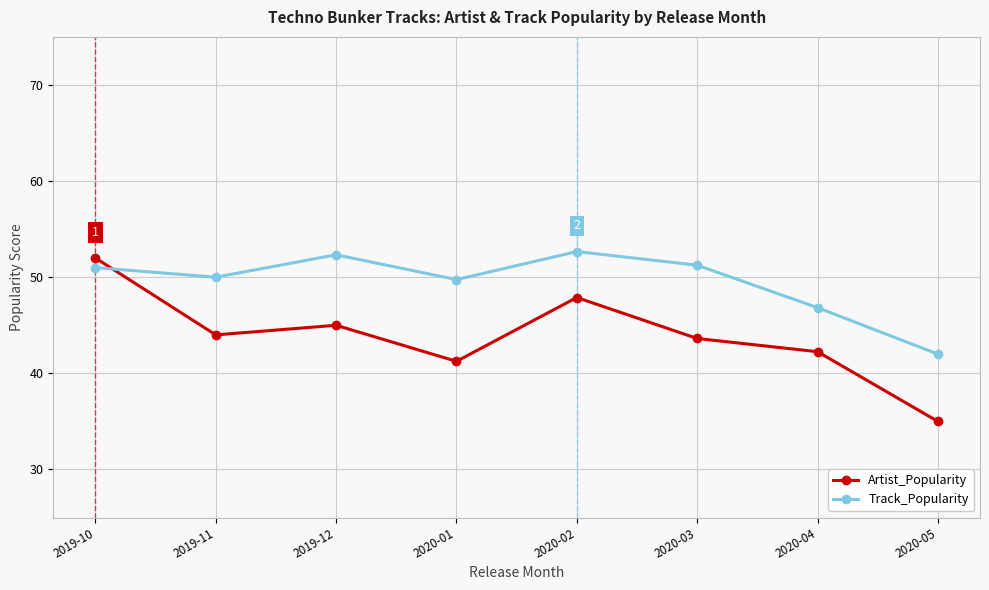

What position from the left is 2019-12?

3